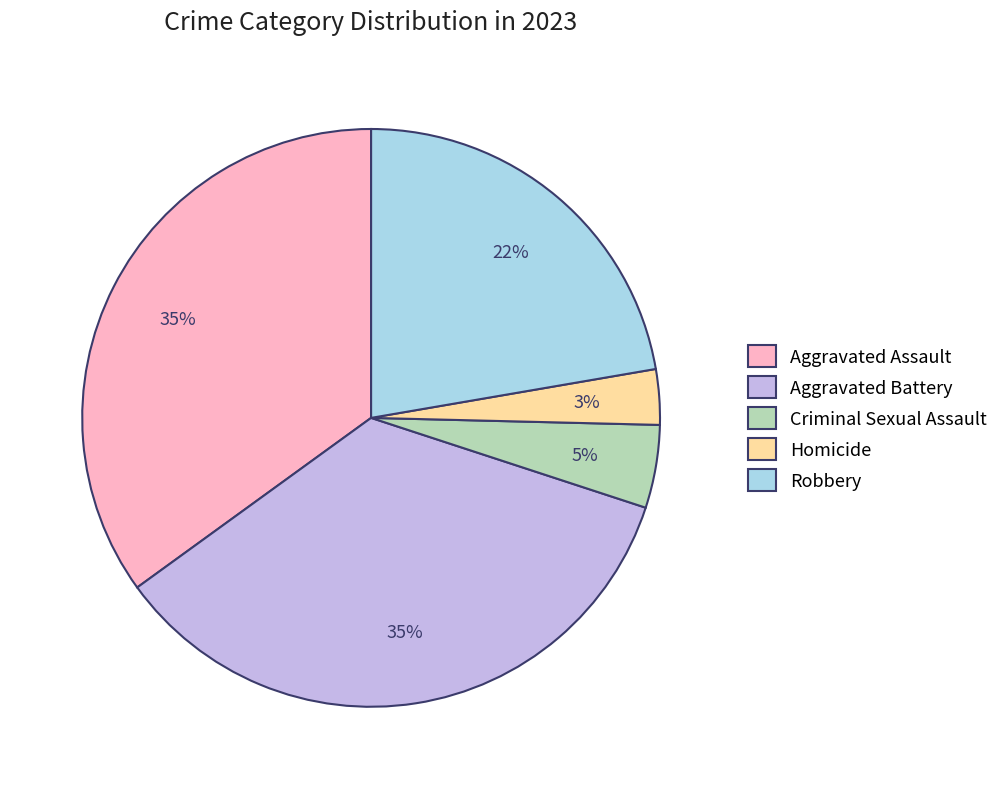

To the nearest percent, what percentage of the pie is Criminal Sexual Assault?

5%